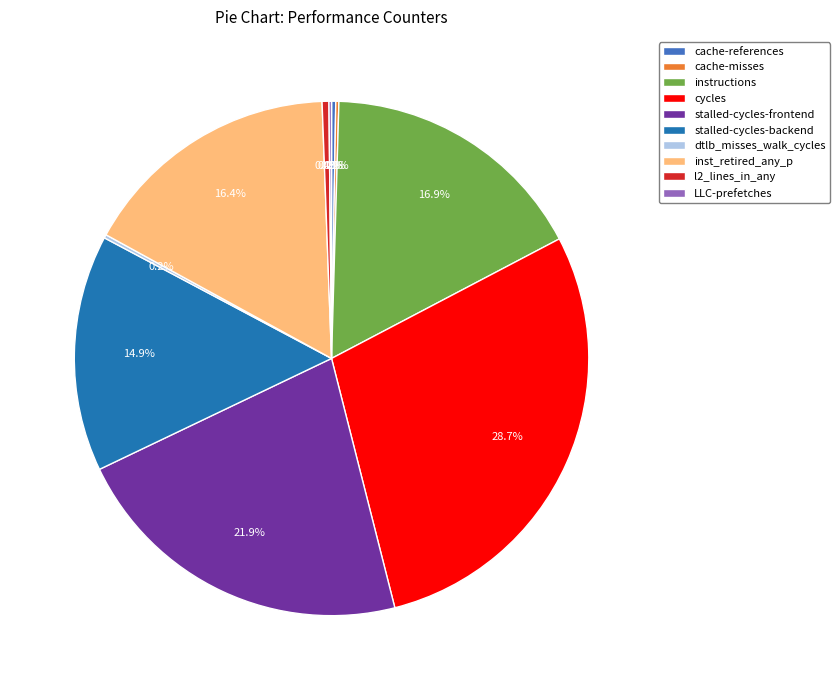

Is it true that cycles is 18% of the pie?

False